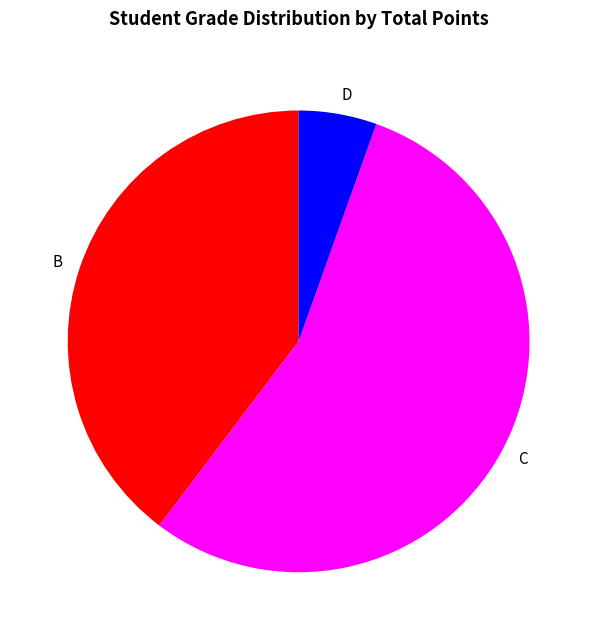

How many segments does this pie chart have?

3